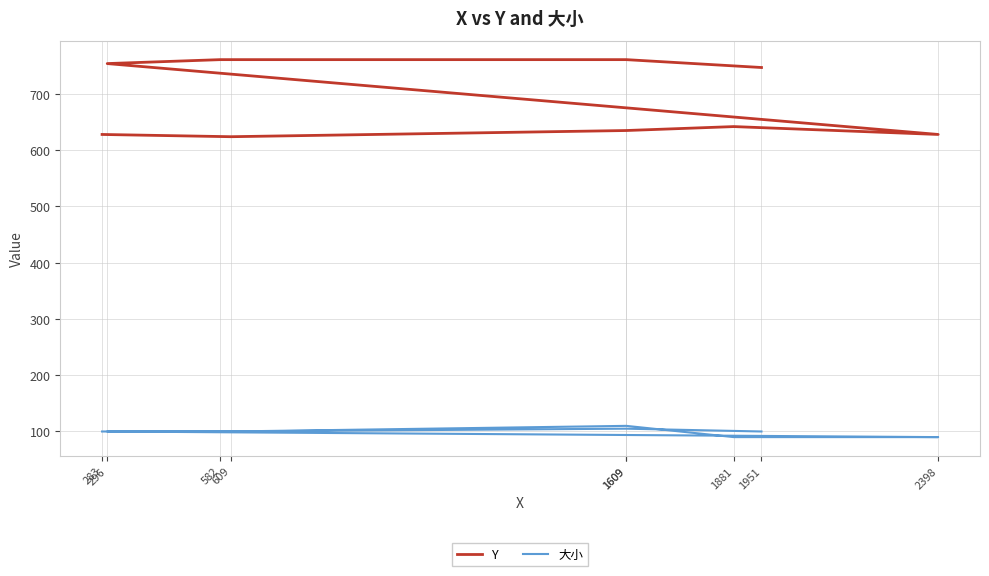

True or false: 大小 has a value of 174 at 609.

False